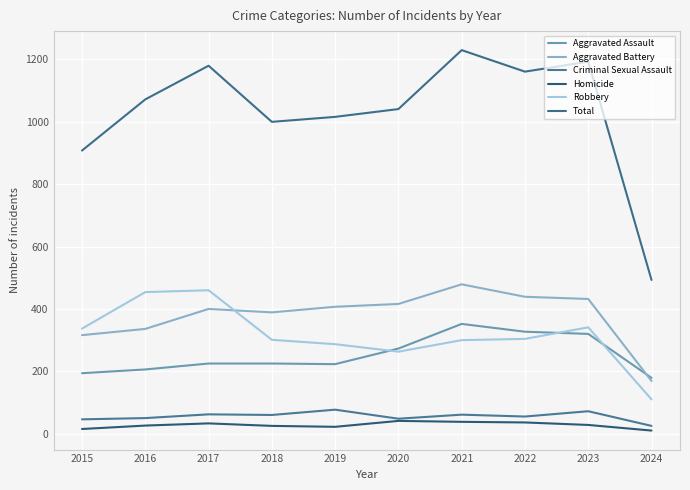

In Total, how many points are lower than both neighbors (excluding endpoints)?

2